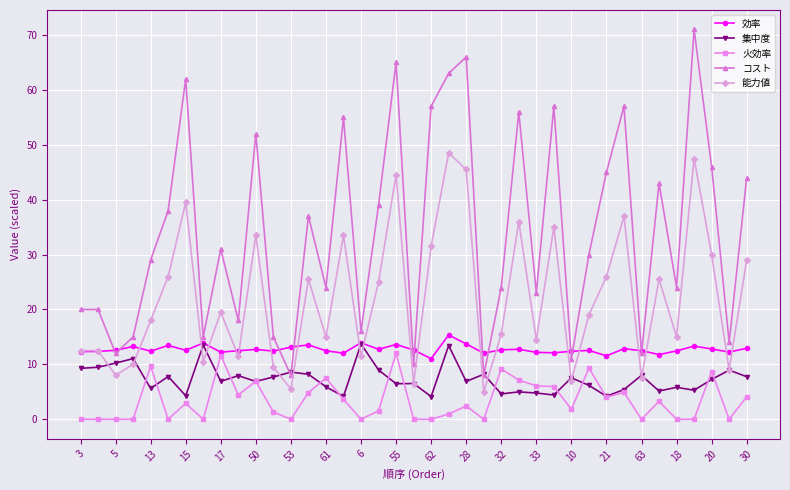

Which series has the largest range (max minus min)?

コスト